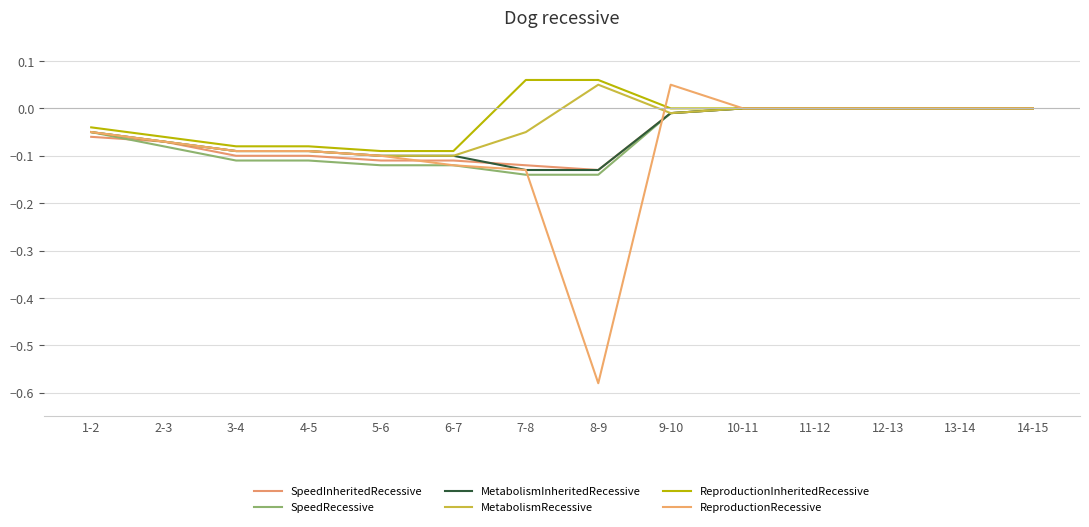

What is the label of the 10th point from the left?

10-11